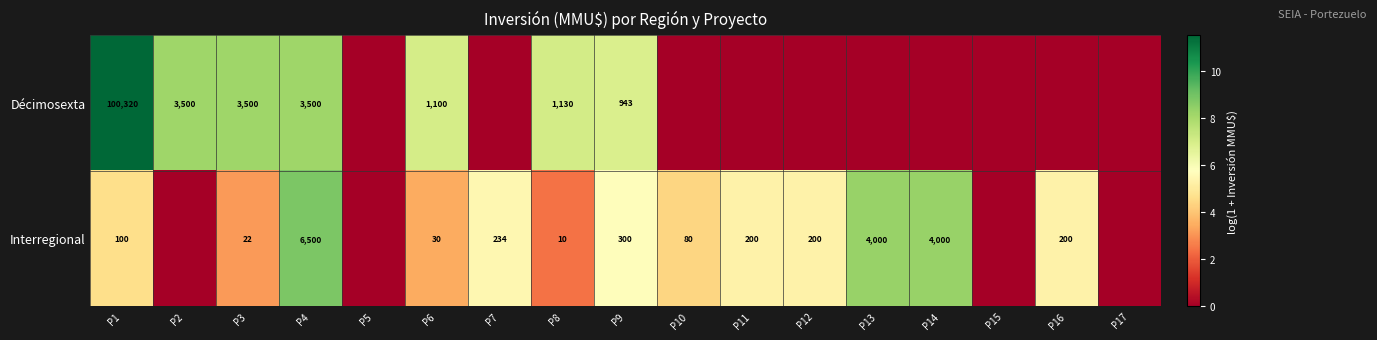

What is the difference between the Interregional values at P3 and P12?

178